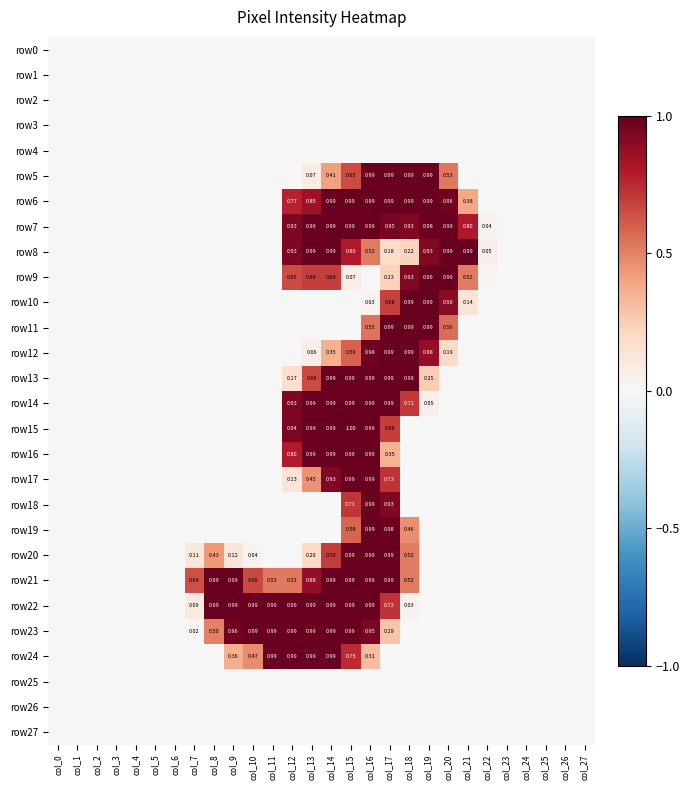

At how many categories does at least one series exceed 0?

16